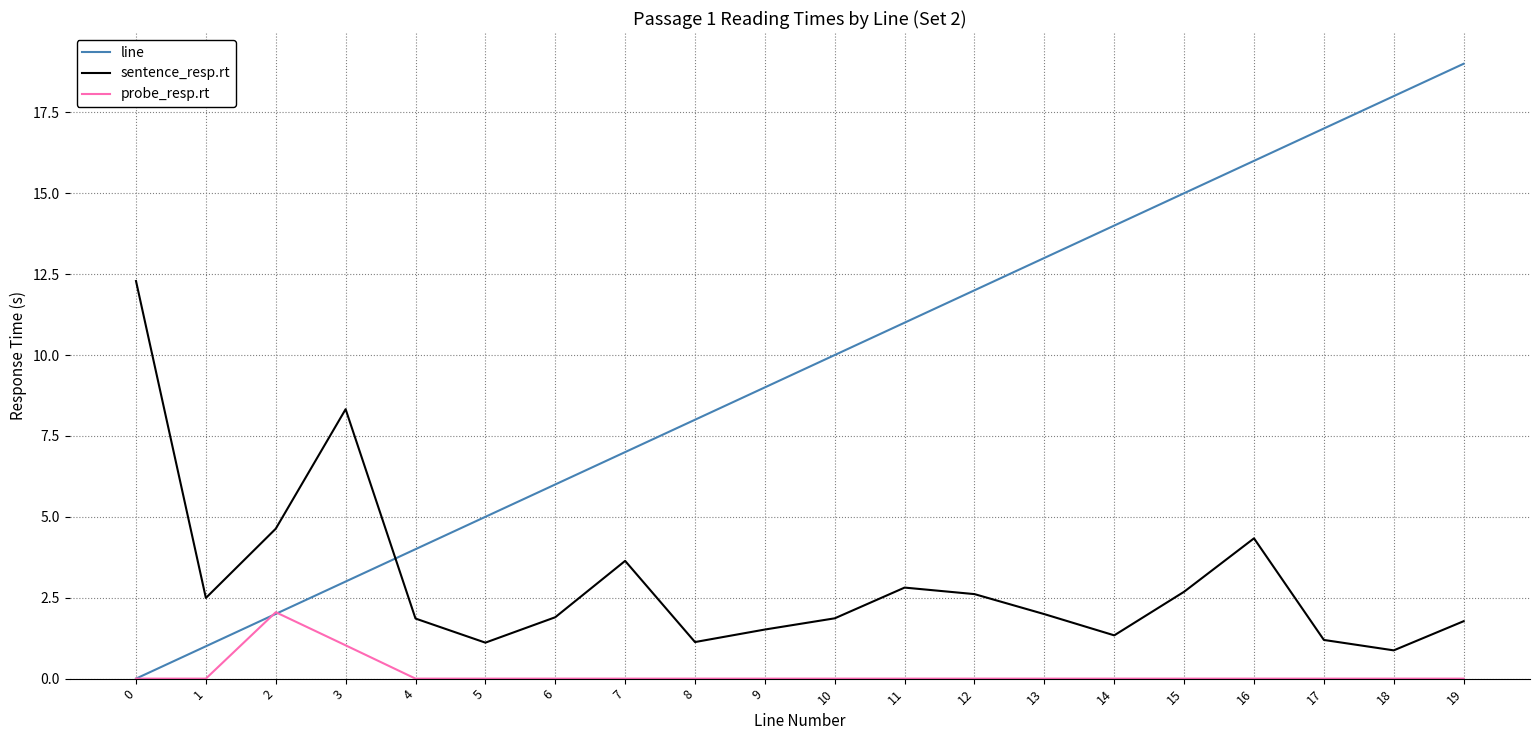

True or false: probe_resp.rt and sentence_resp.rt cross at least once.

False